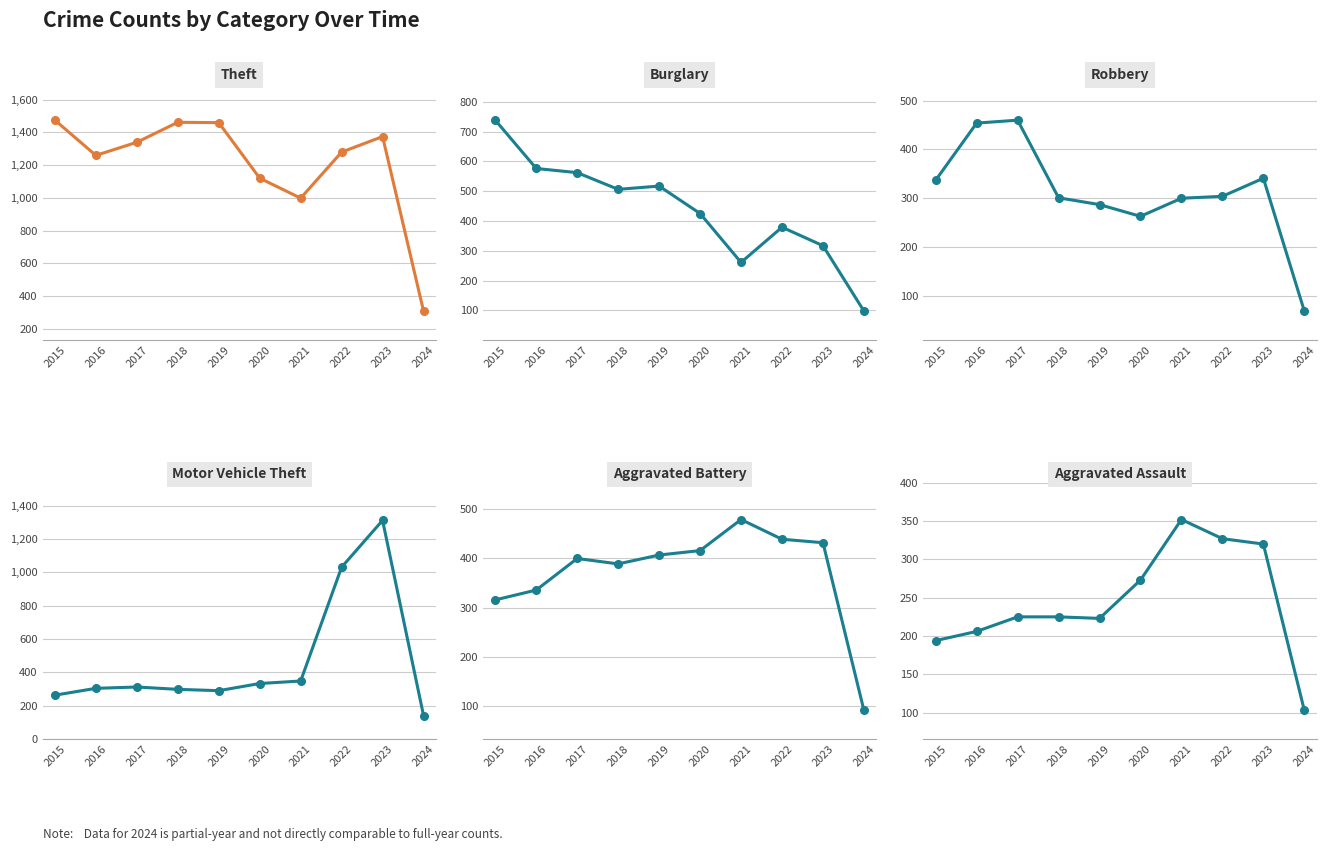

The value of Aggravated Assault at 2024 is 163. True or false?

False